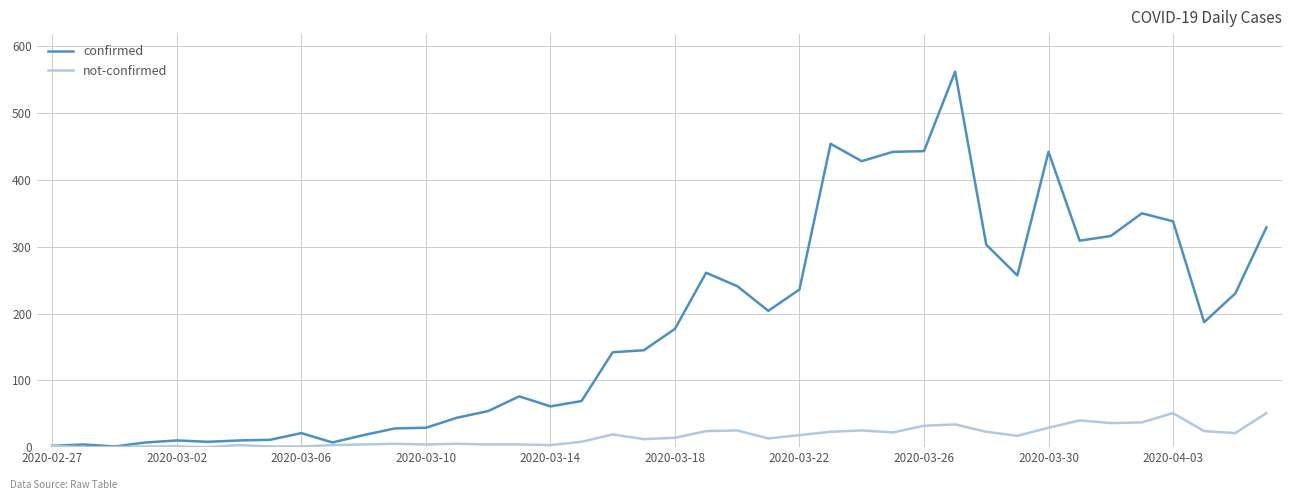

List the series in order of their peak value, lowest first.

not-confirmed, confirmed